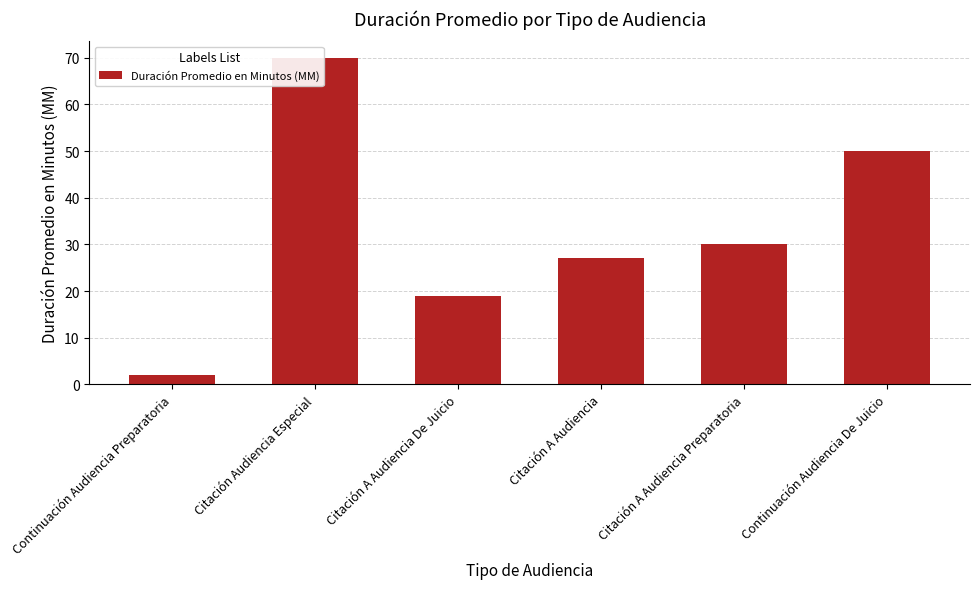

What is the difference between the maximum and minimum values?

68